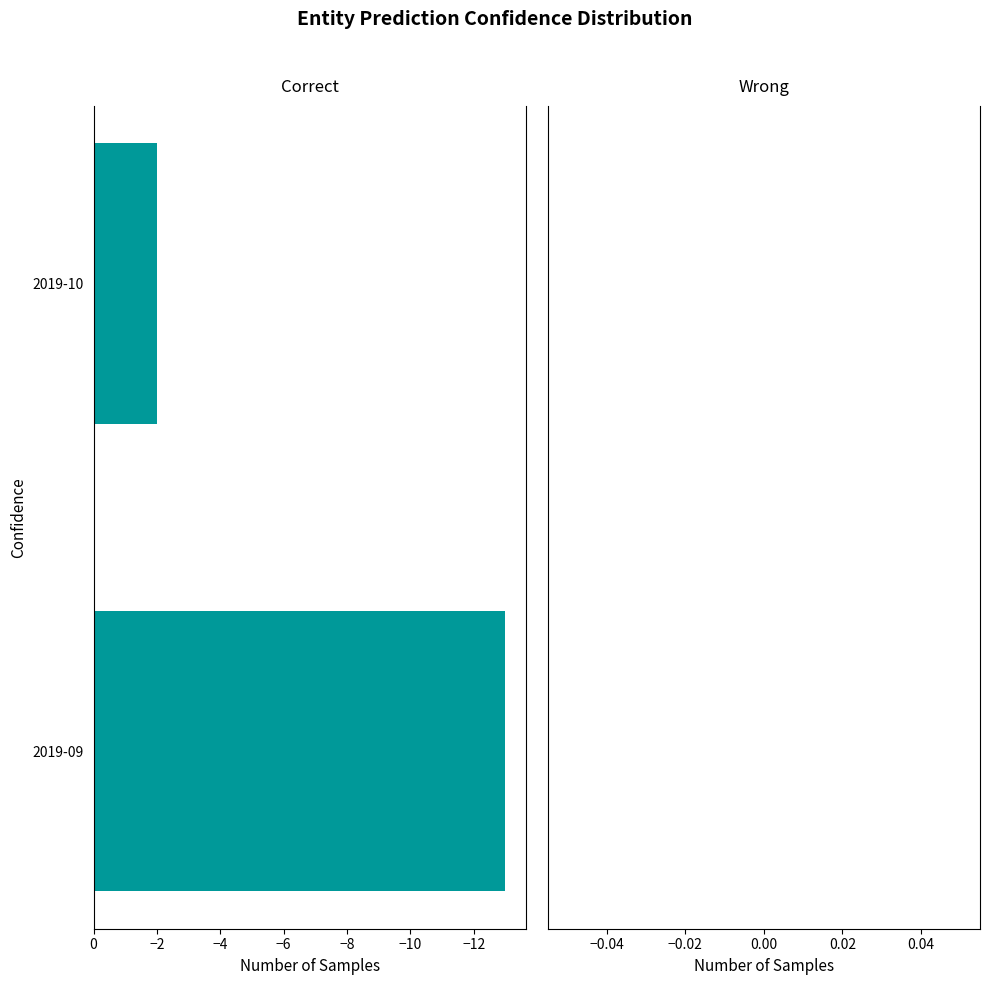

At which category does the chart reach its peak across all series?

2019-10